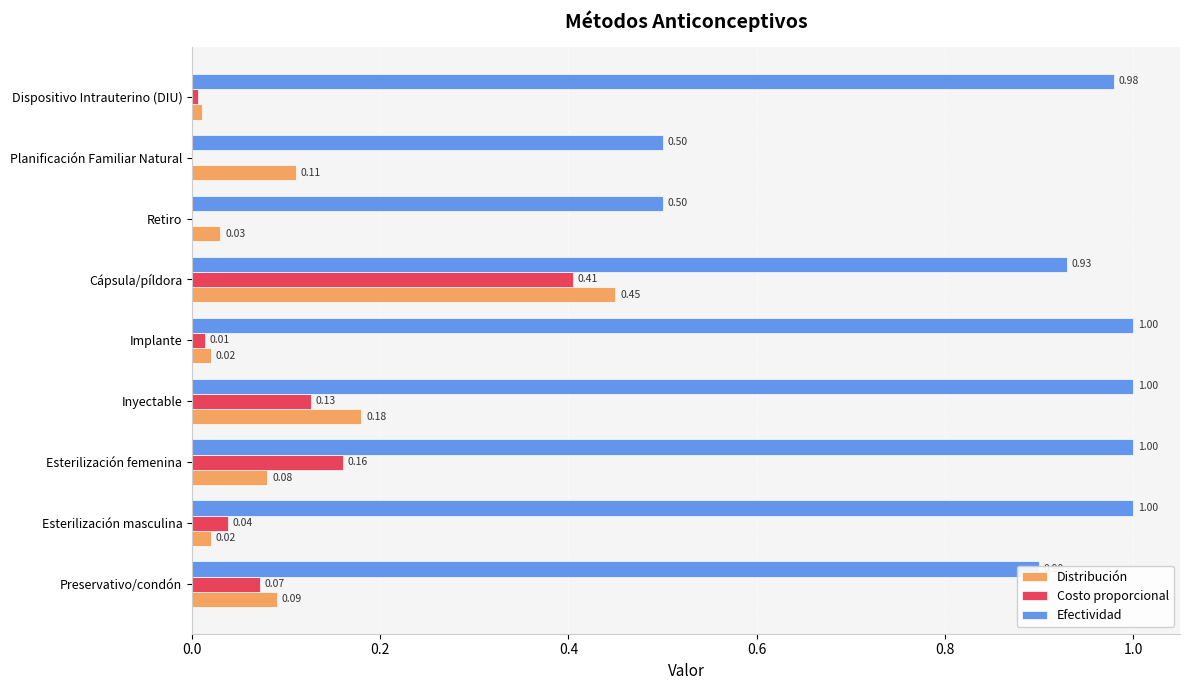

Which series has the largest range (max minus min)?

Efectividad